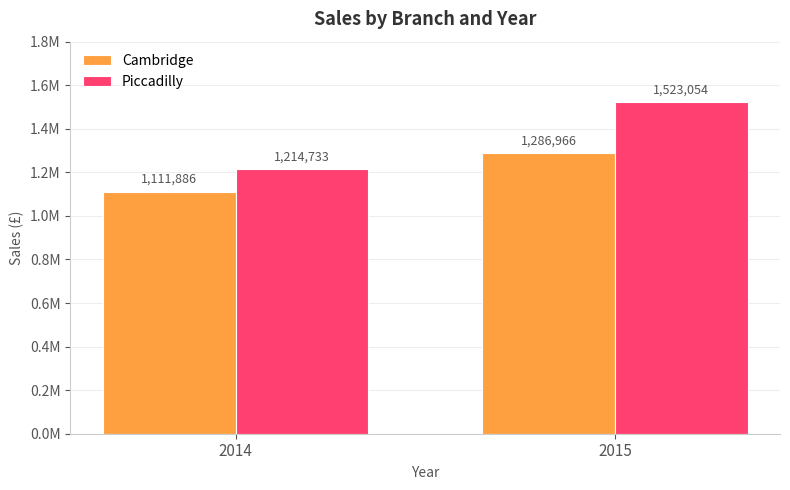

Where is Cambridge nearest to the value 1199426?

2014